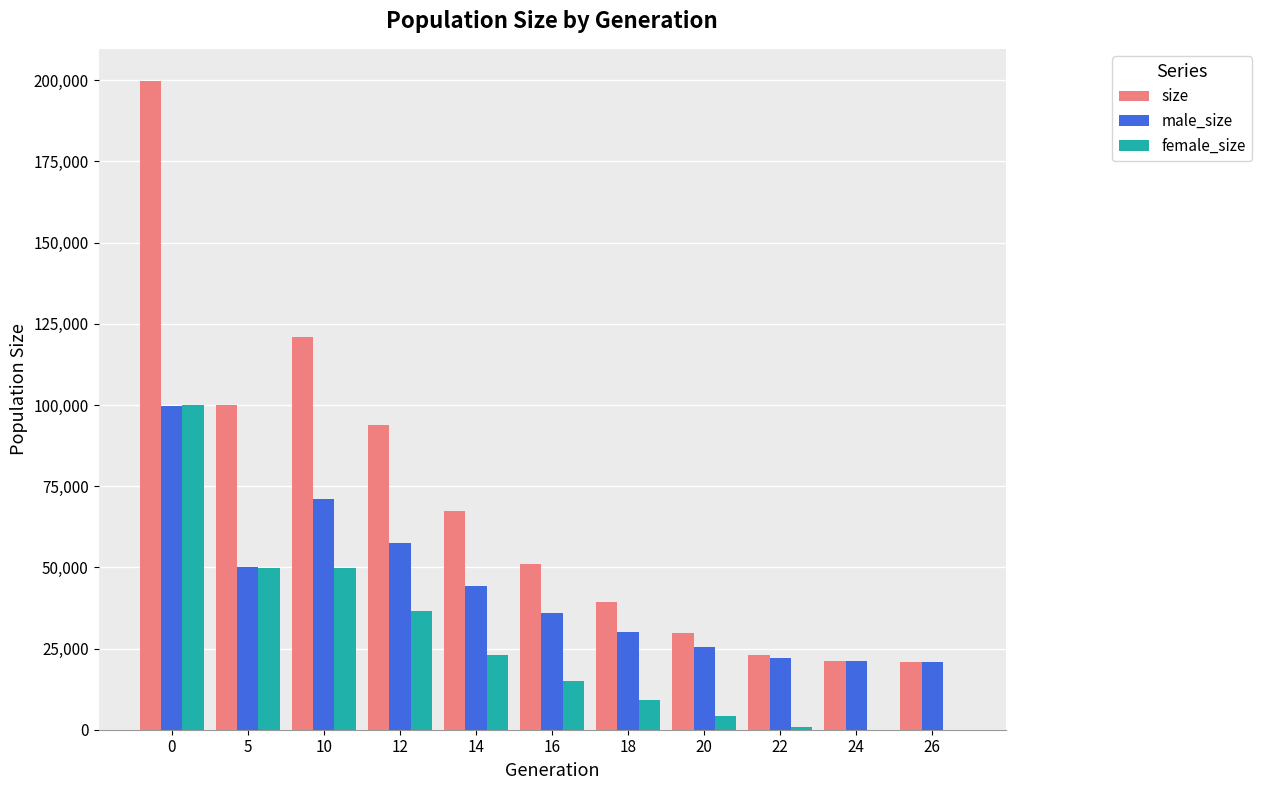

Is the value of female_size at 26 greater than the value of male_size at 5?

No